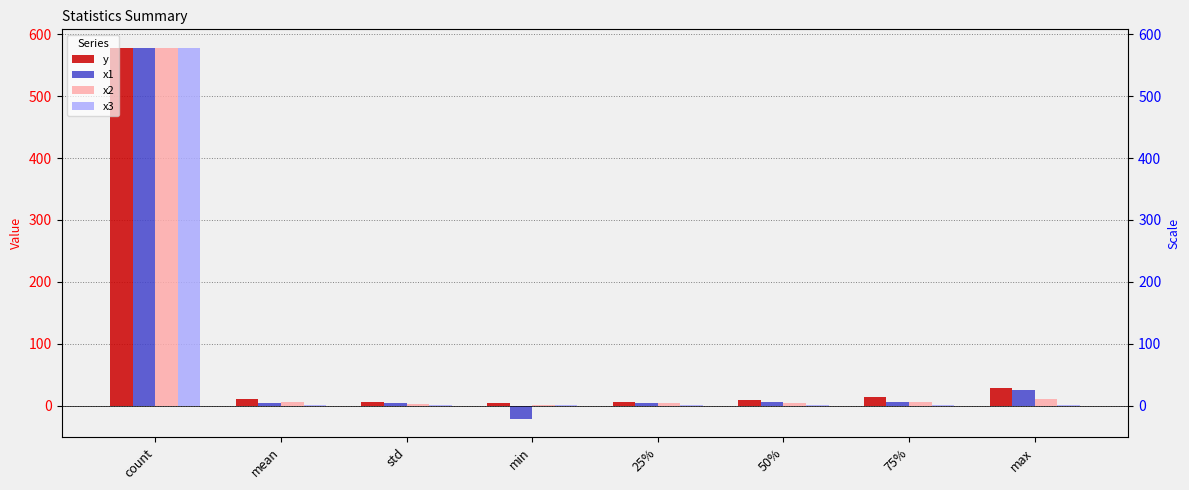

Between 25% and 50%, which series saw the biggest shift?

y